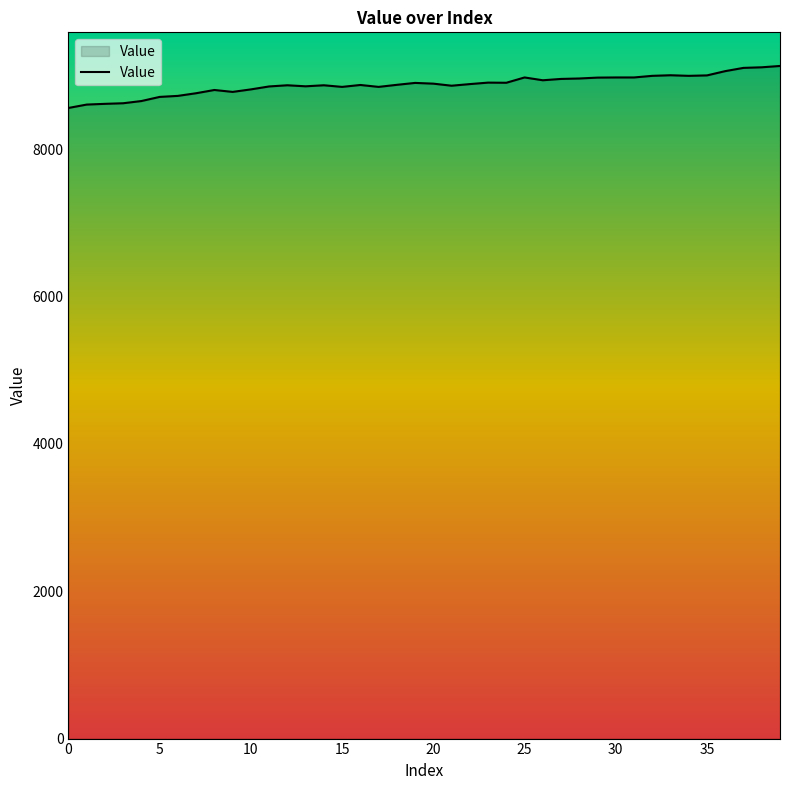

True or false: the data has more than 2 interior local peaks.

True